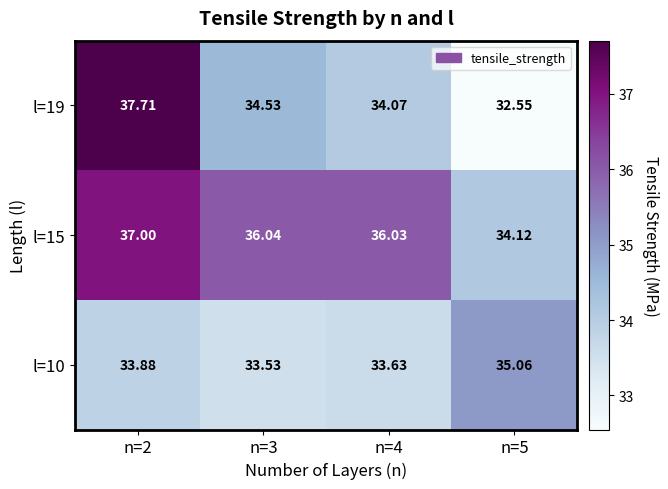

What is the spread (max minus min) of values at n=3?

2.5